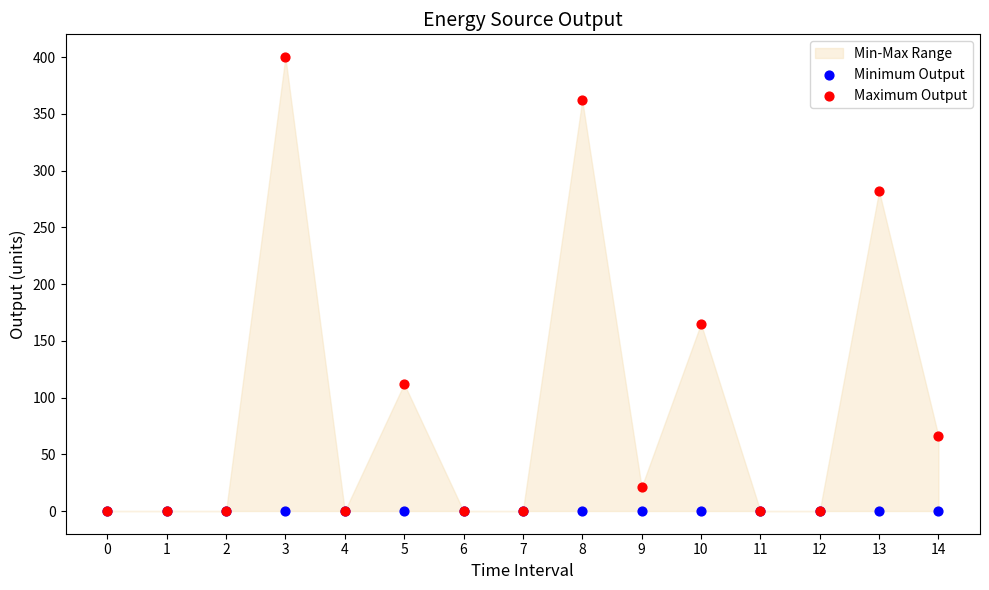

In the Maximum Output series, what Y value is closest to 200?

165